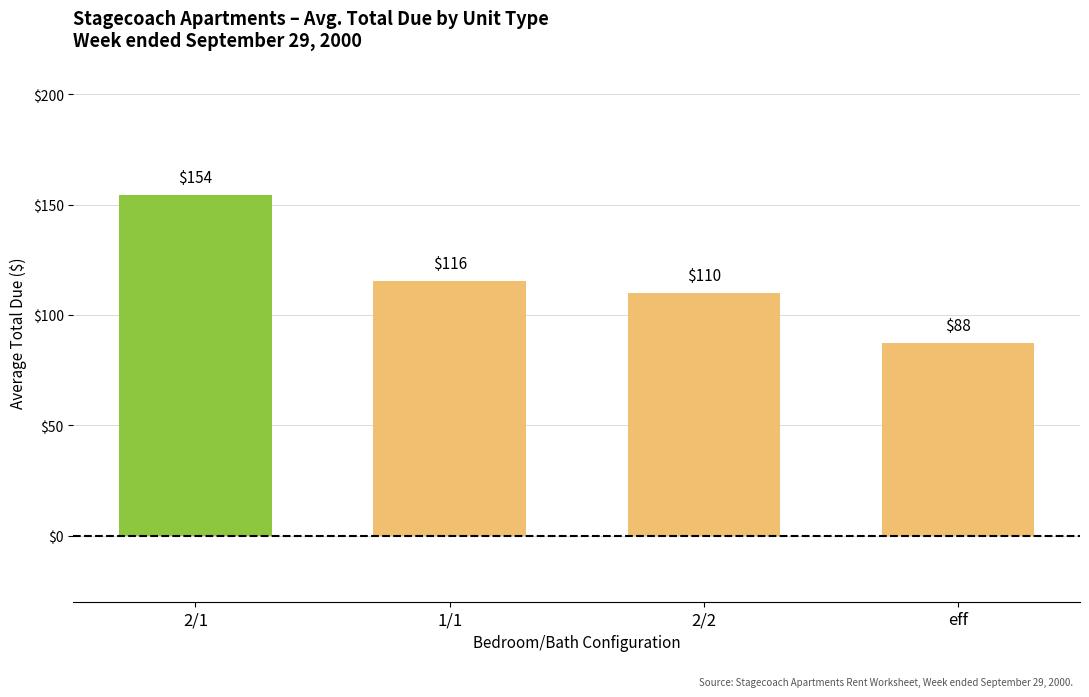

List the labels in order of value, largest first.

2/1, 1/1, 2/2, eff